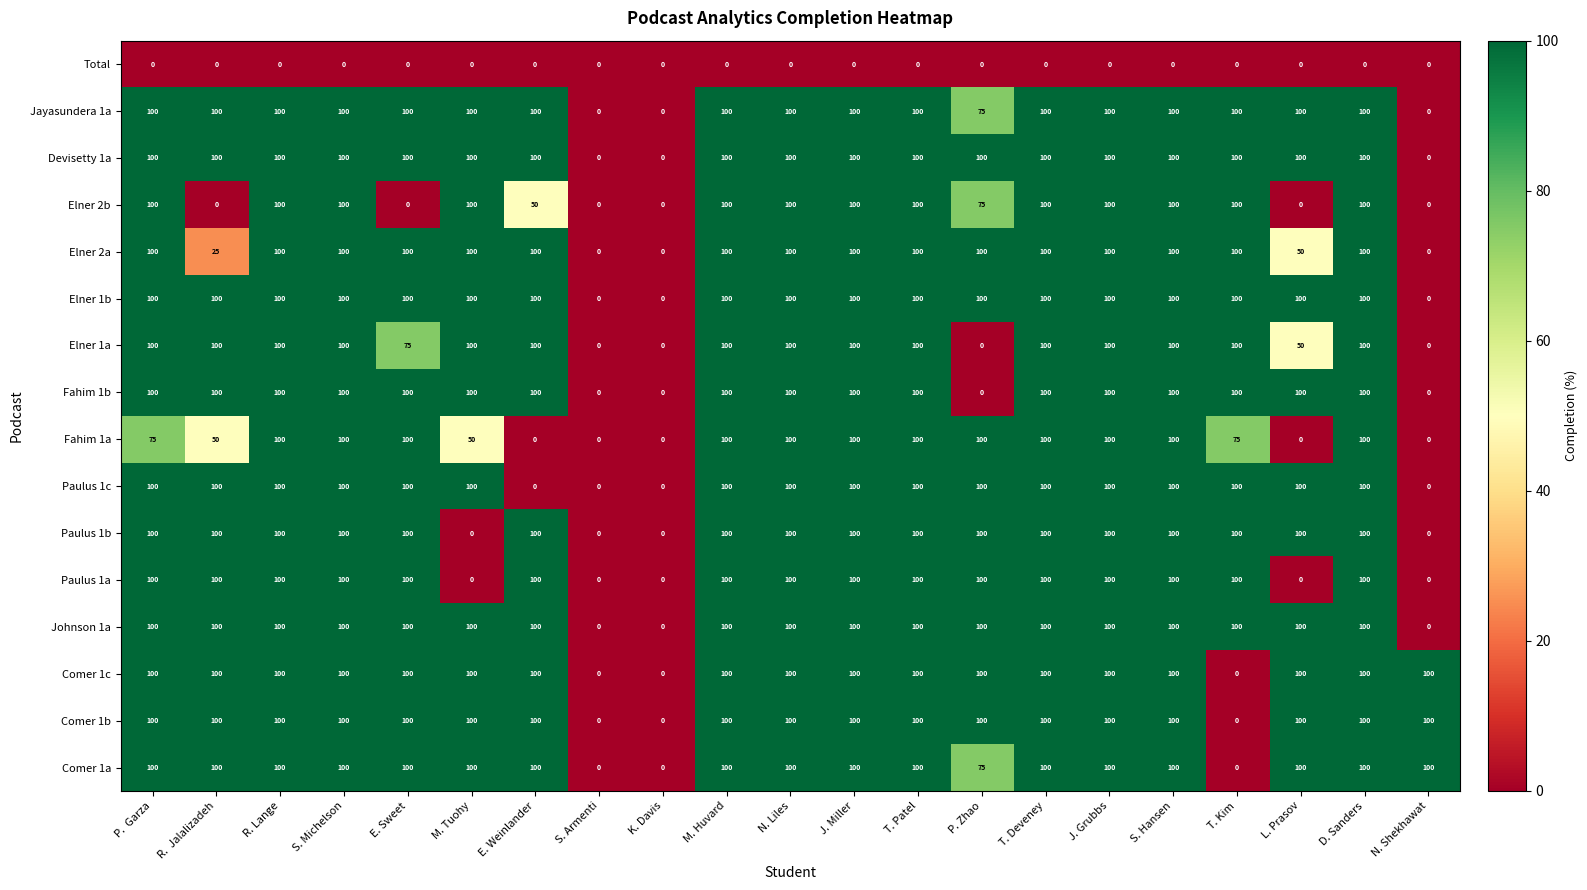

What is the total value across all series at E. Weinlander?

1250